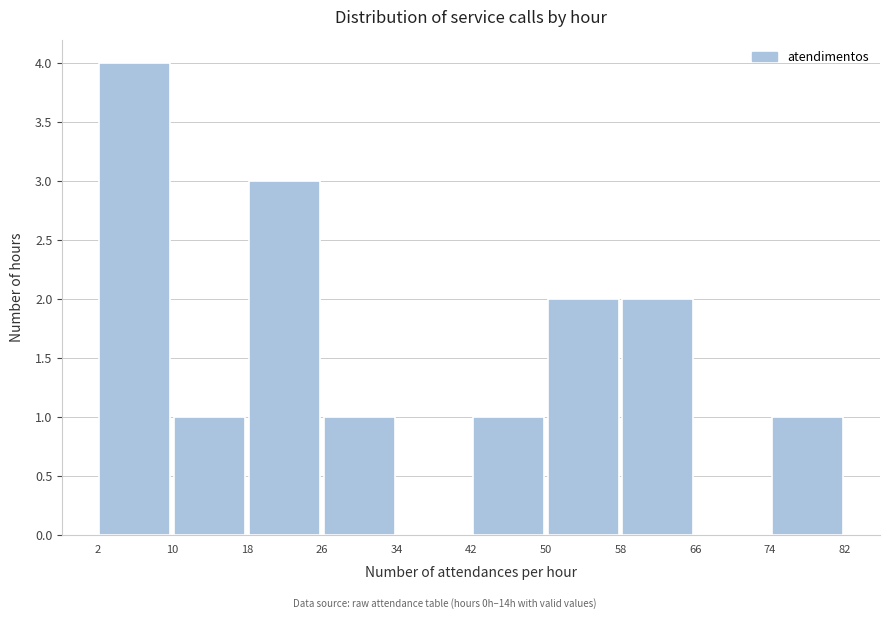

Reading left to right, list every bar in this chart as the range it spans on the x-axis followed by its height. The values are not printed on the chart, so give them approximately, as read against the axis.

2 to 10: 4
10 to 18: 1
18 to 26: 3
26 to 34: 1
34 to 42: 0
42 to 50: 1
50 to 58: 2
58 to 66: 2
66 to 74: 0
74 to 82: 1